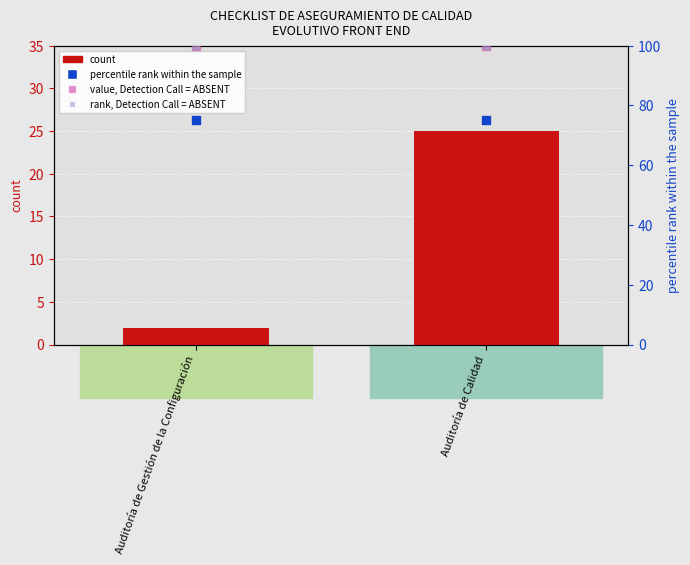

Which series reaches the minimum Y coordinate?

count